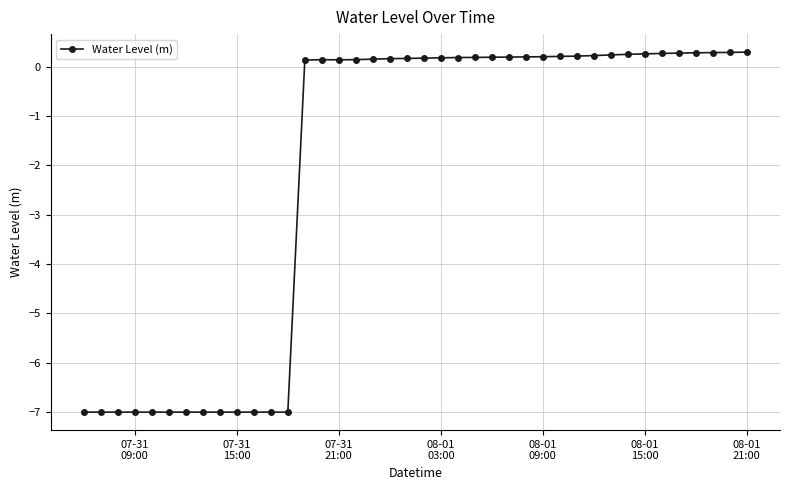

What is the maximum value shown in the chart?

0.3